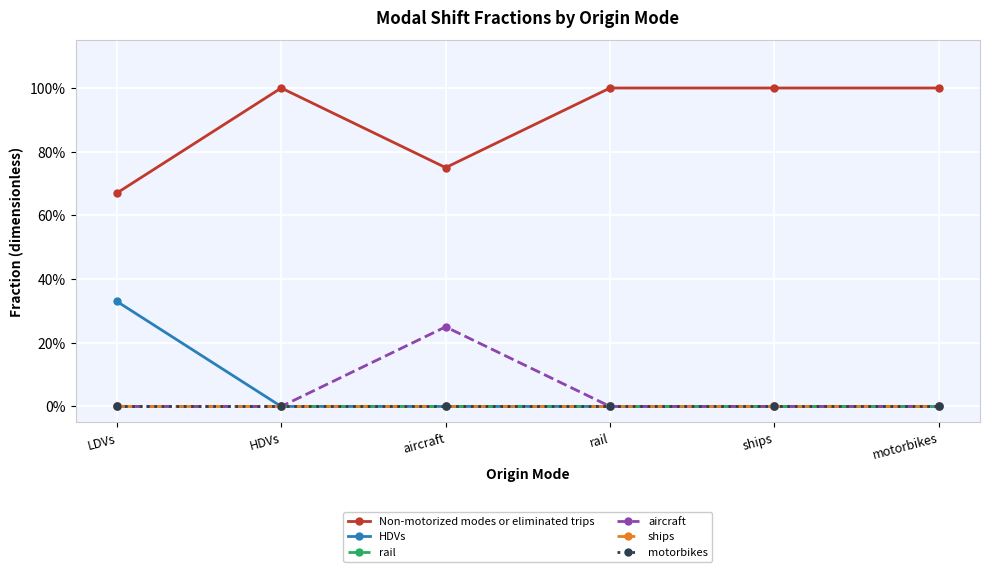

Does the chart have visible grid lines?

Yes